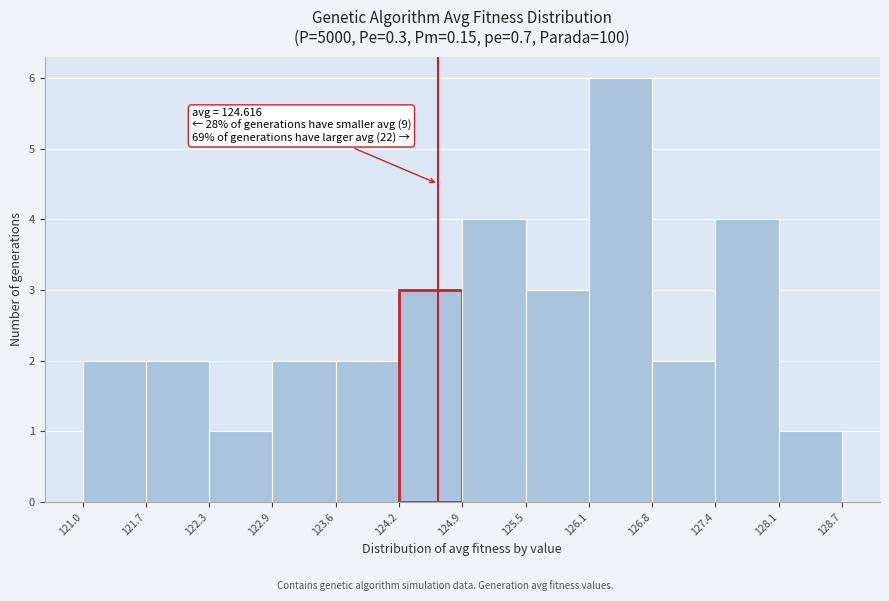

Which range on the x-axis has the tallest bar?

126.1 to 126.8